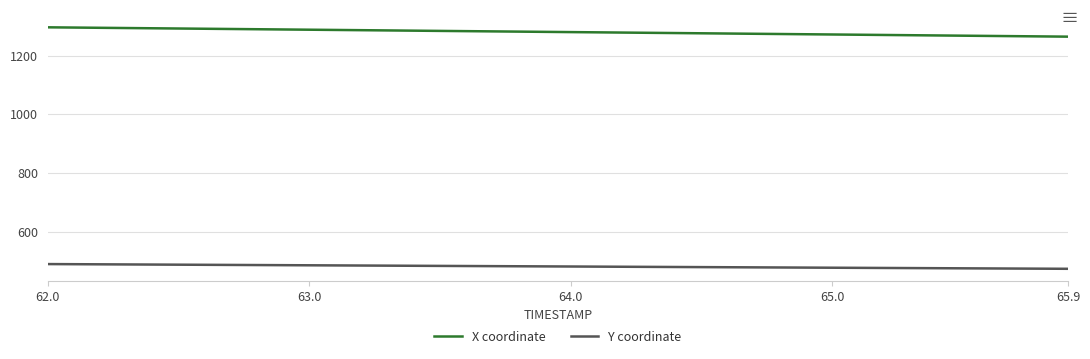

Which series has the widest spread of values?

X coordinate